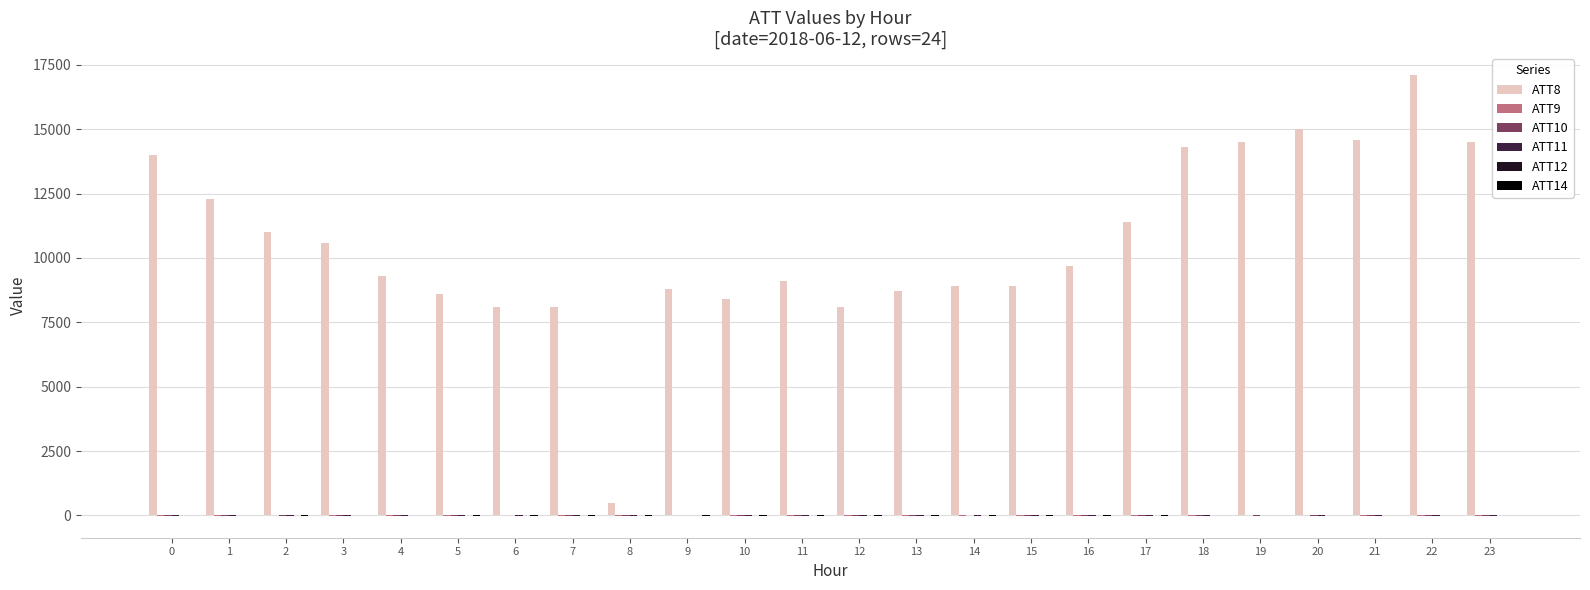

What is the spread (max minus min) of values at 11?

9110.0